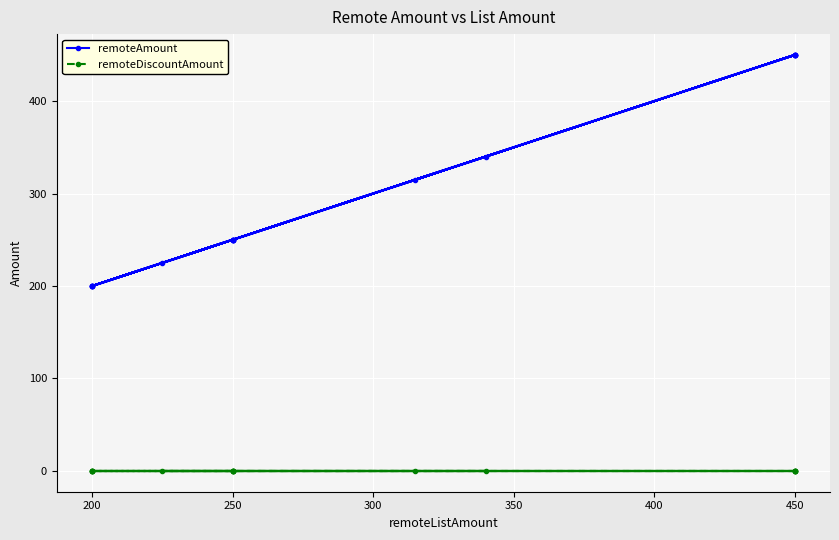

Rank the series at 200 from highest to lowest value.

remoteAmount, remoteDiscountAmount